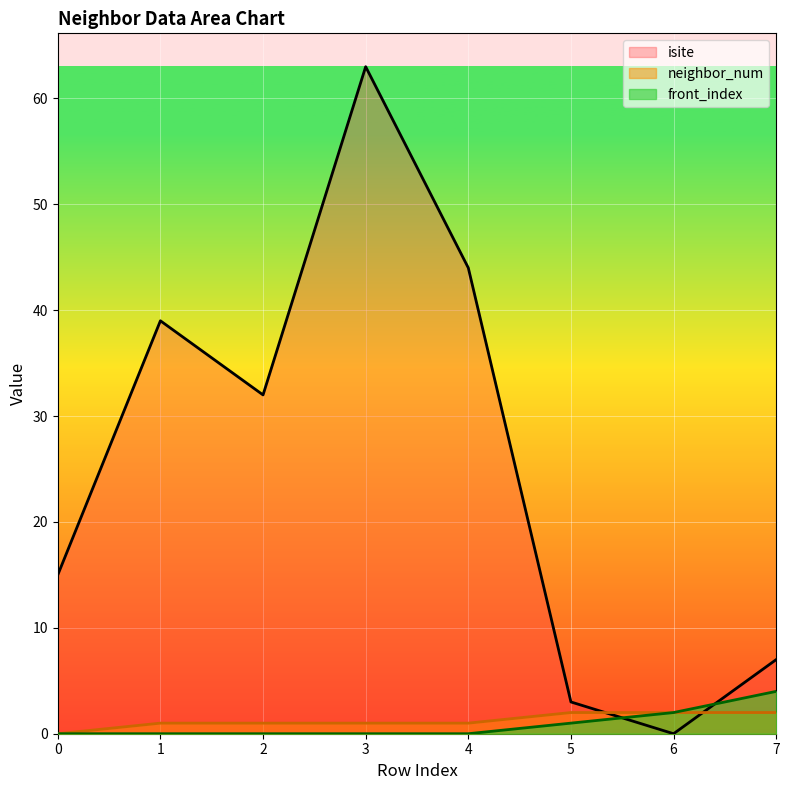

What is the difference between the maximum and minimum values in the isite series?

63